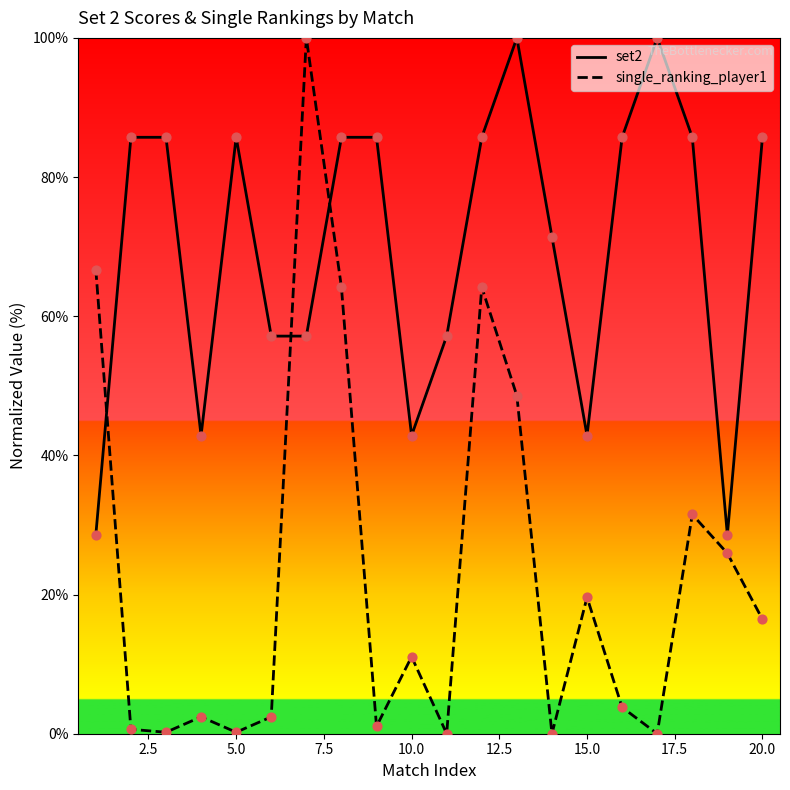

Which series has the largest range (max minus min)?

single_ranking_player1